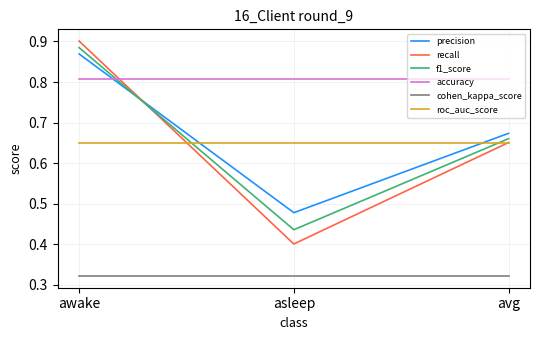

What position from the left is awake?

1